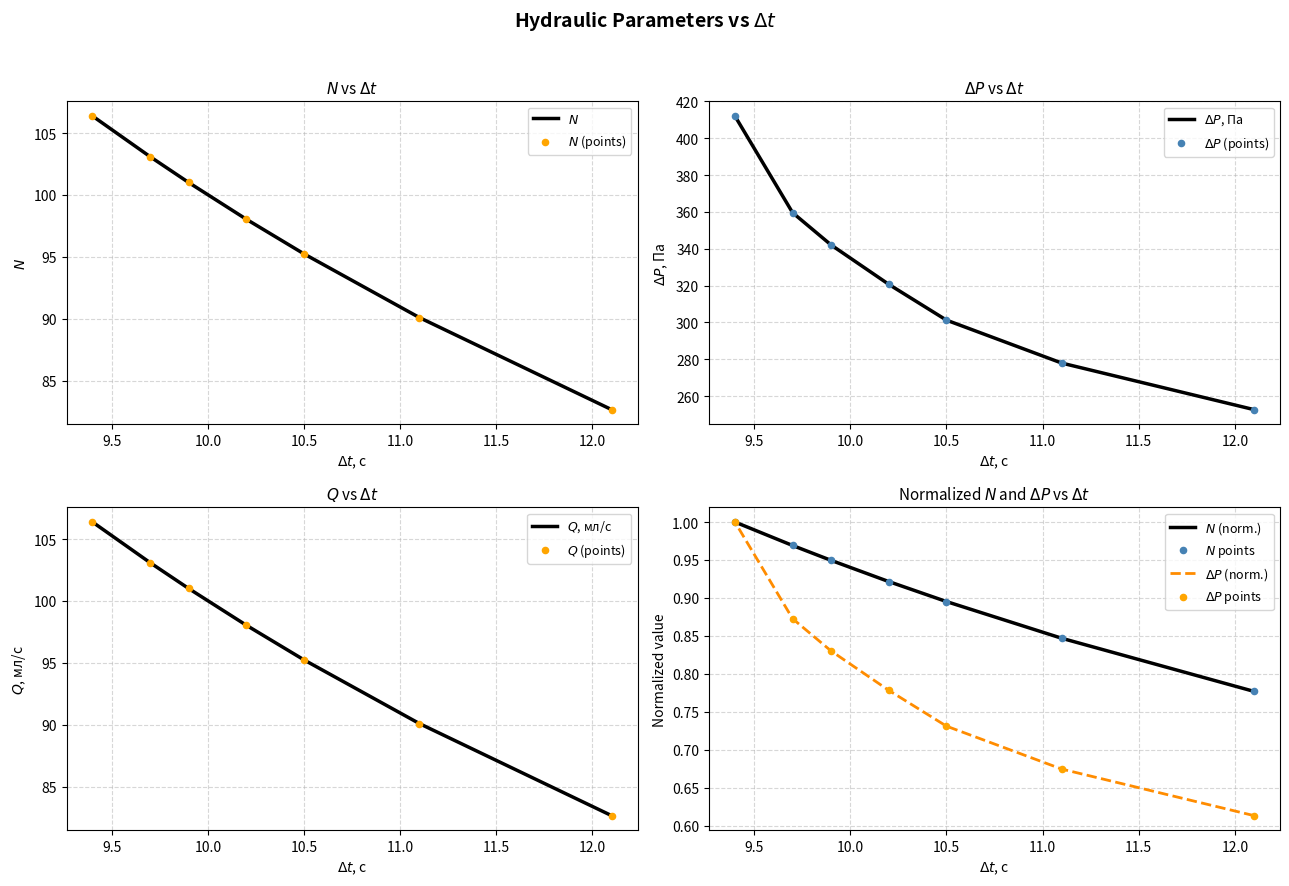

What is the total value across all series at 9.9?

544.1